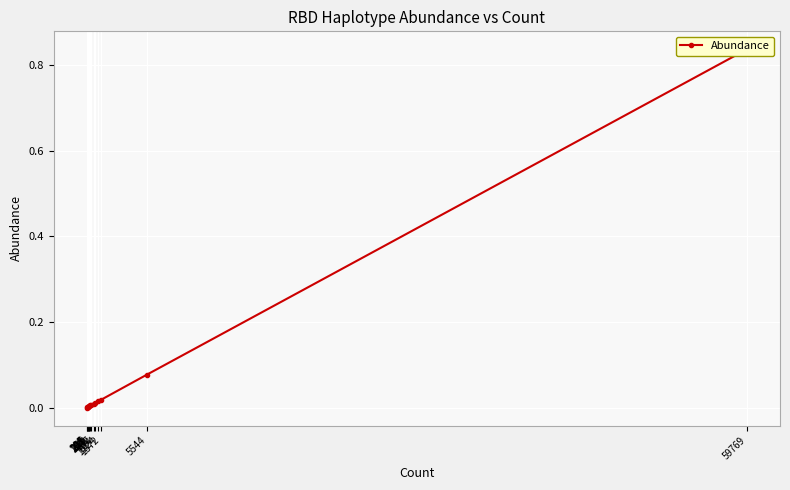

Rank the categories by value from lowest to highest.

104, 108, 226, 215, 281, 265, 430, 472, 737, 884, 1124, 1372, 5544, 59769